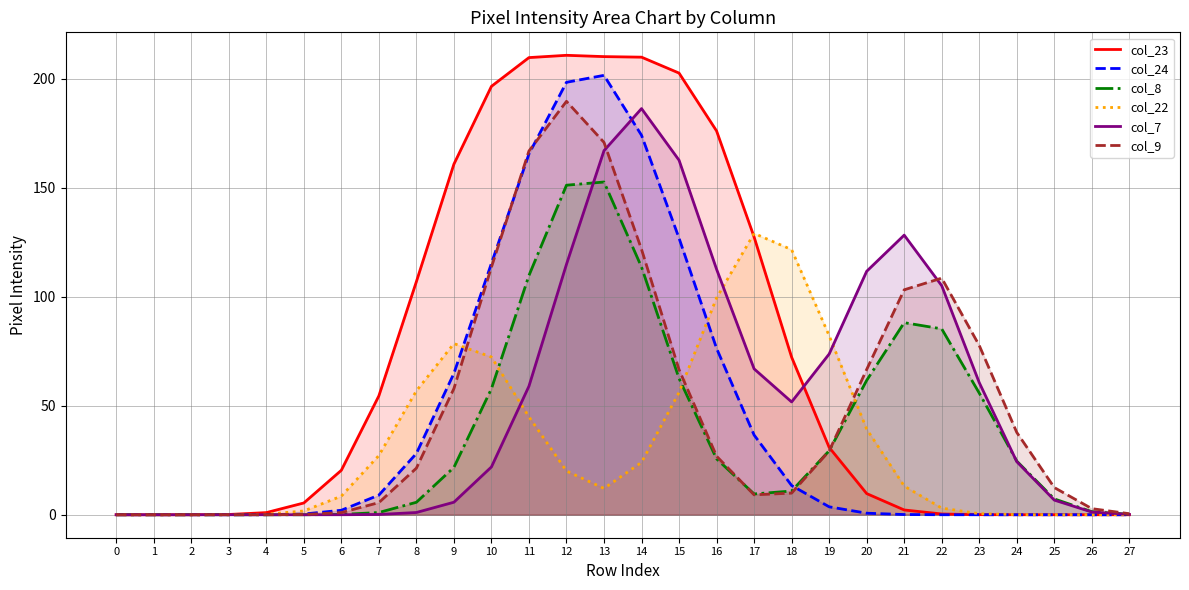

What is the difference between the col_22 values at 2 and 22?

3.1